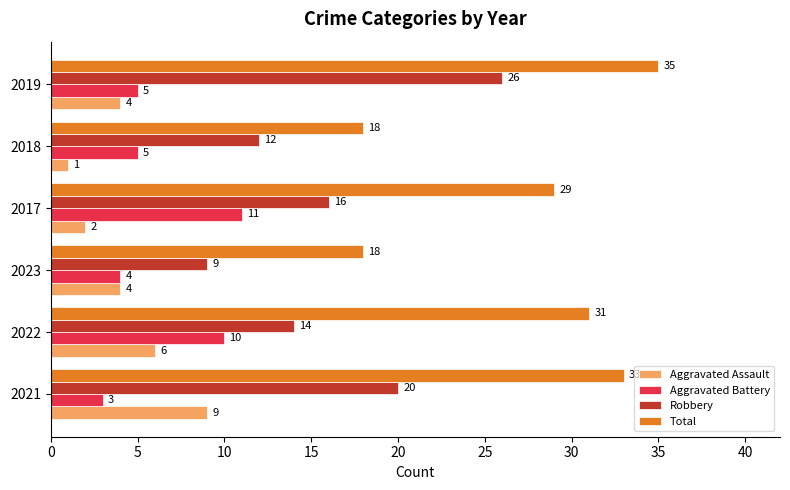

Which series has the largest total across all categories?

Total